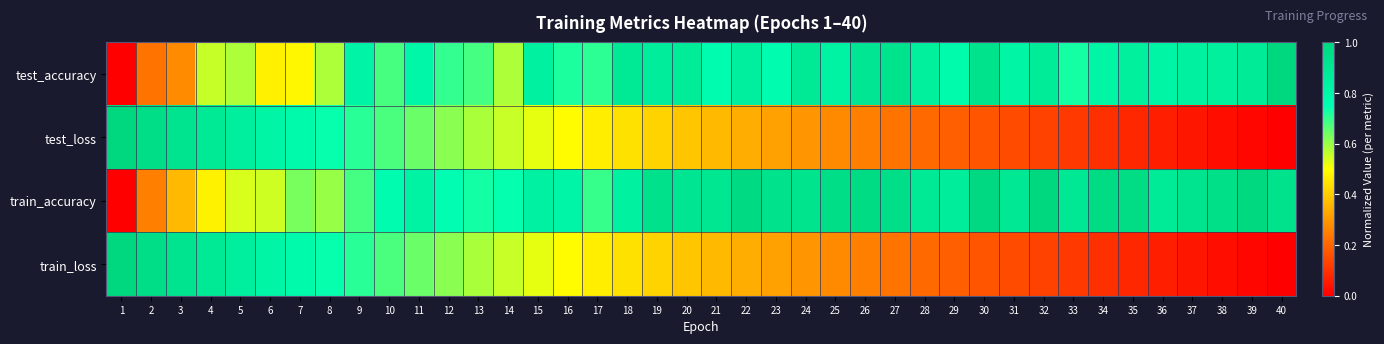

At which category is the sum across all series the highest?

9